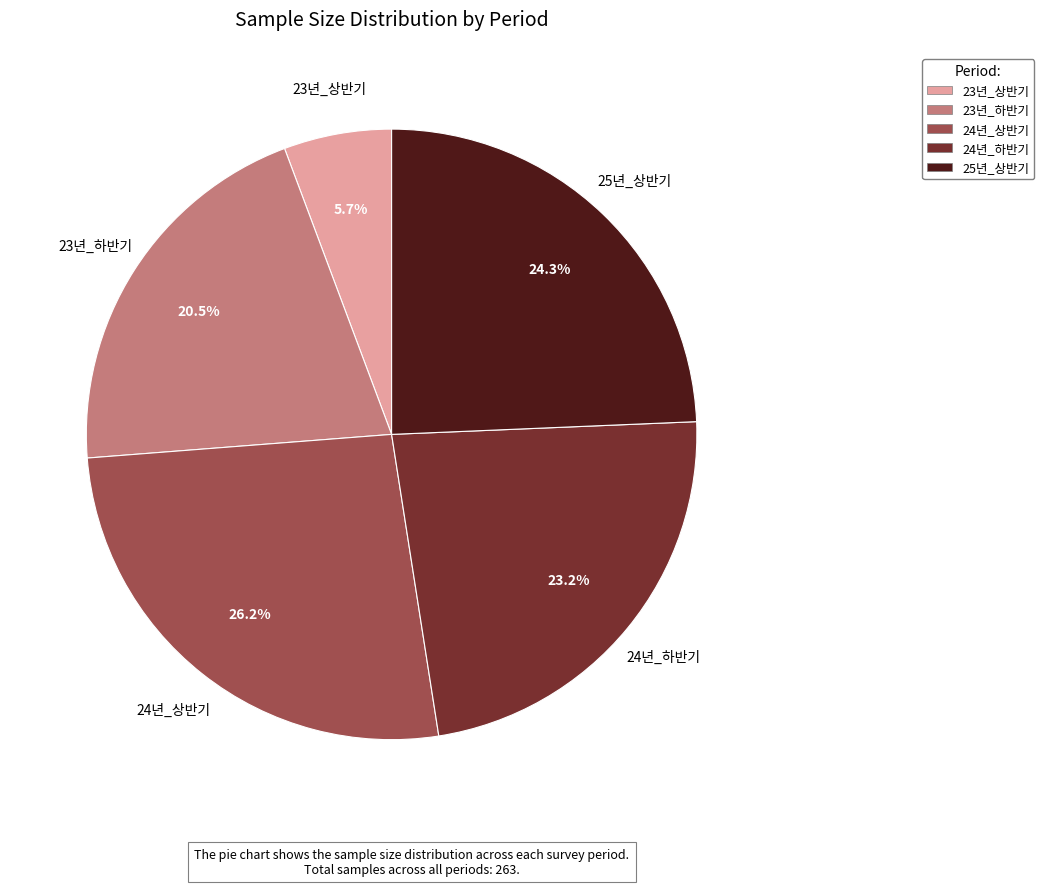

What percentage do 24년_상반기 and 25년_상반기 together represent?

50.6%